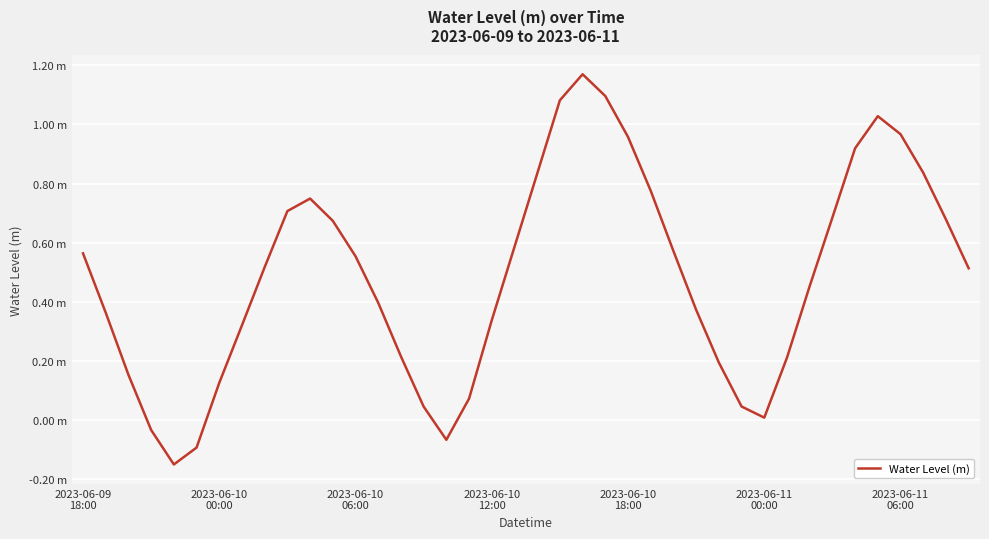

What is the difference between the second highest and minimum values?

1.2